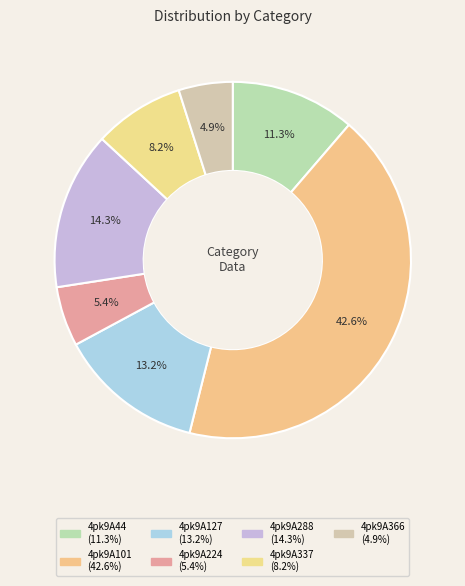

Rank the categories by value from highest to lowest.

4pk9A101, 4pk9A288, 4pk9A127, 4pk9A44, 4pk9A337, 4pk9A224, 4pk9A366